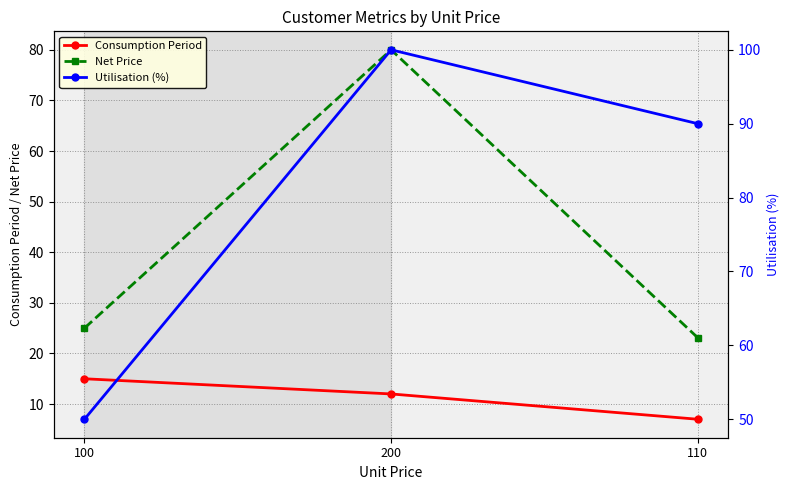

Which series changed the most between 100 and 110?

Utilisation (%)